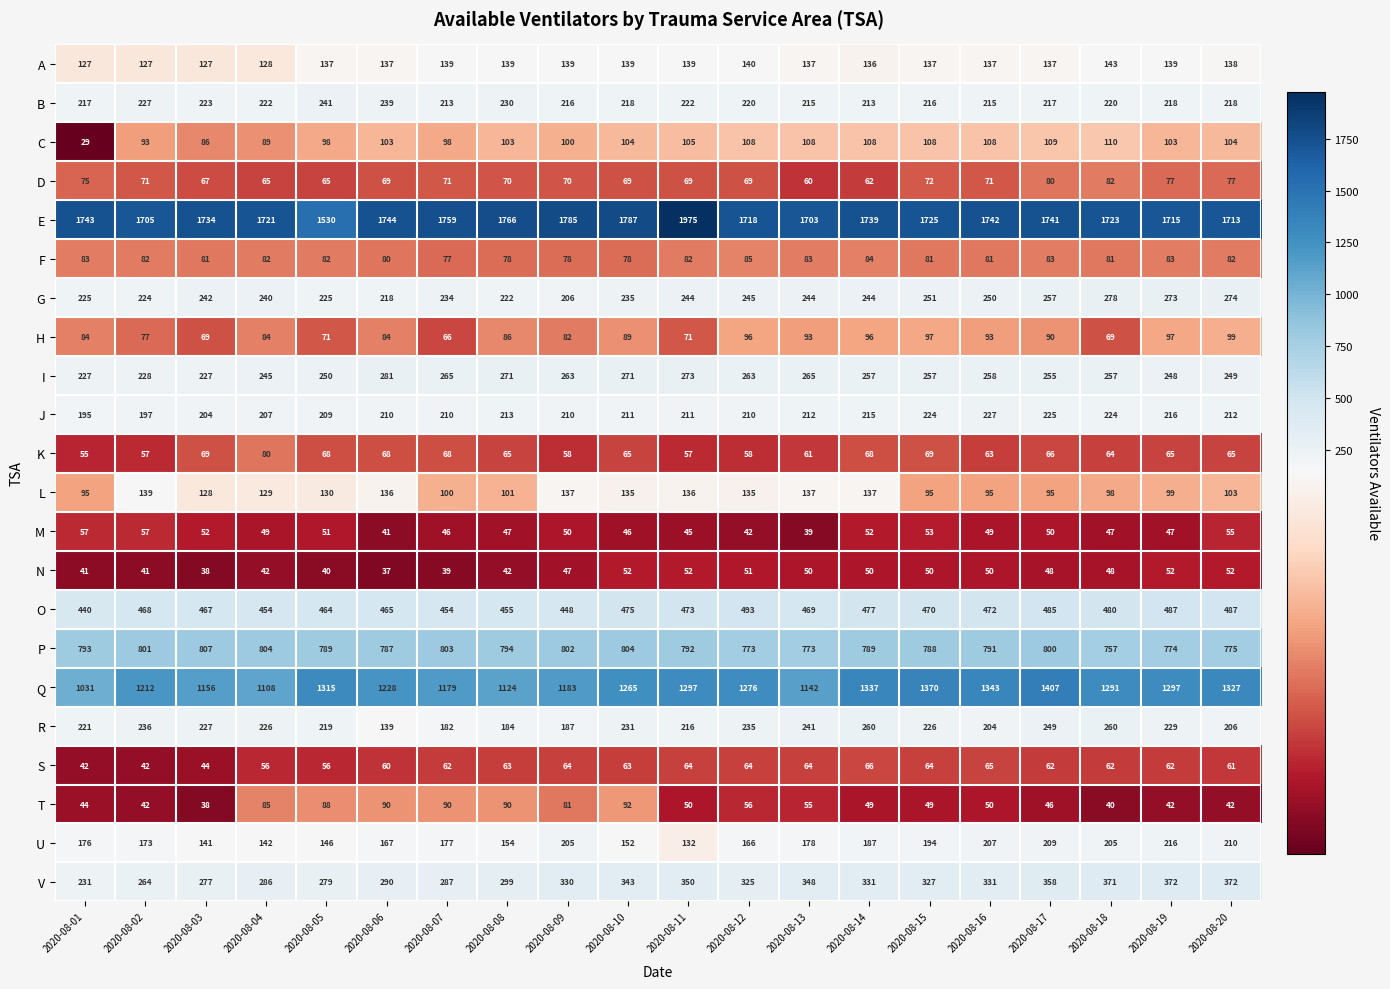

At 2020-08-06, list the series in order from largest to smallest.

E, Q, P, O, V, I, B, G, J, U, R, A, L, C, T, H, F, D, K, S, M, N